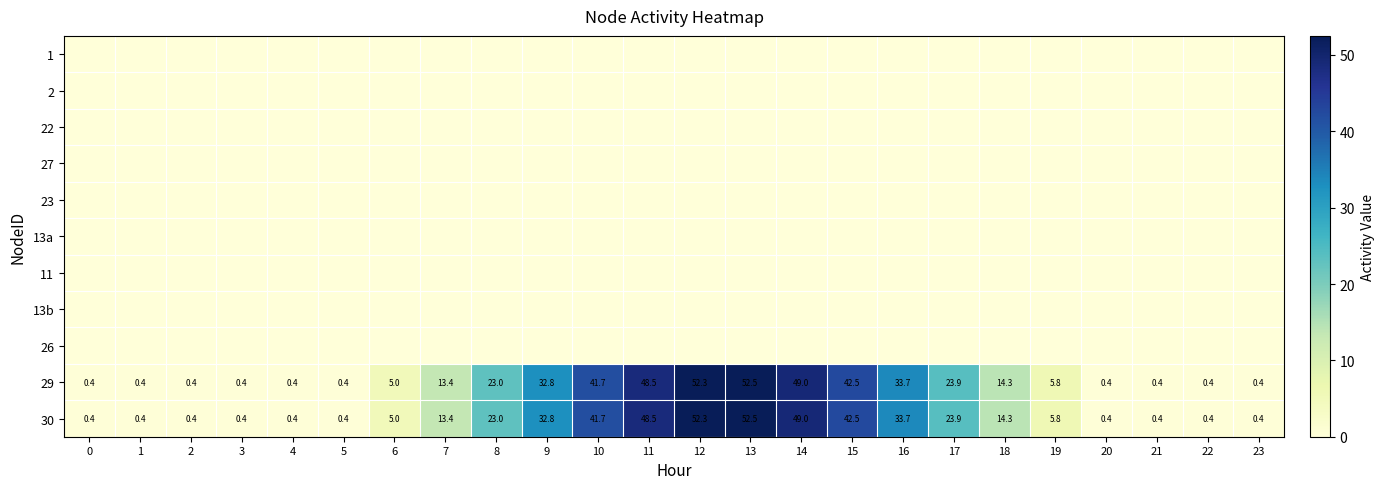

What is the difference between the 29 values at 21 and 15?

42.1